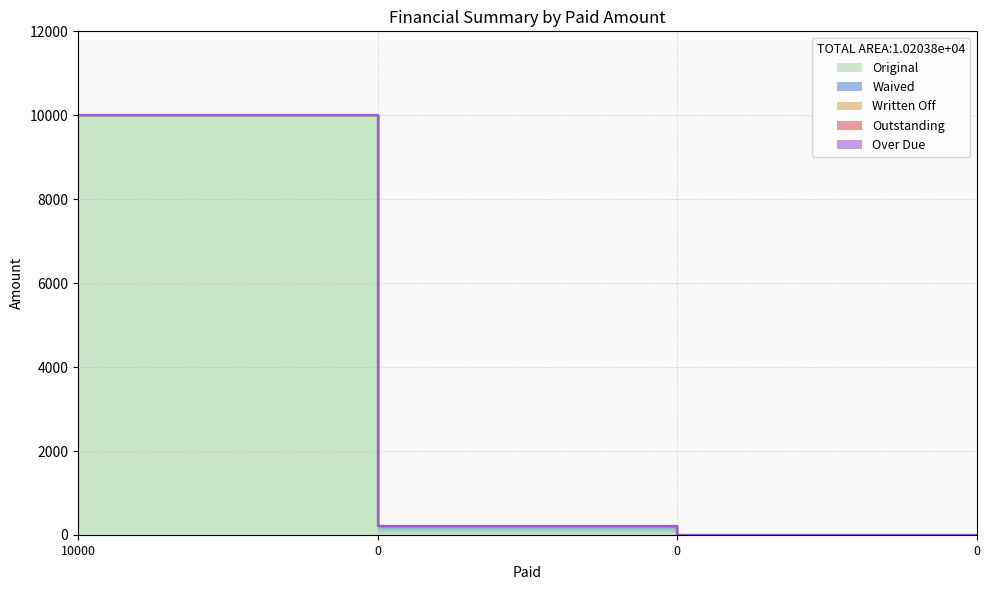

Reading left to right, list all the values displayed in this chart.

Original: 10000=10000.0	0=101.9	0=0.0	0=0.0
Waived: 10000=0.0	0=101.9	0=0.0	0=0.0
Written Off: 10000=0.0	0=0.0	0=0.0	0=0.0
Outstanding: 10000=0.0	0=0.0	0=0.0	0=0.0
Over Due: 10000=0.0	0=0.0	0=0.0	0=0.0